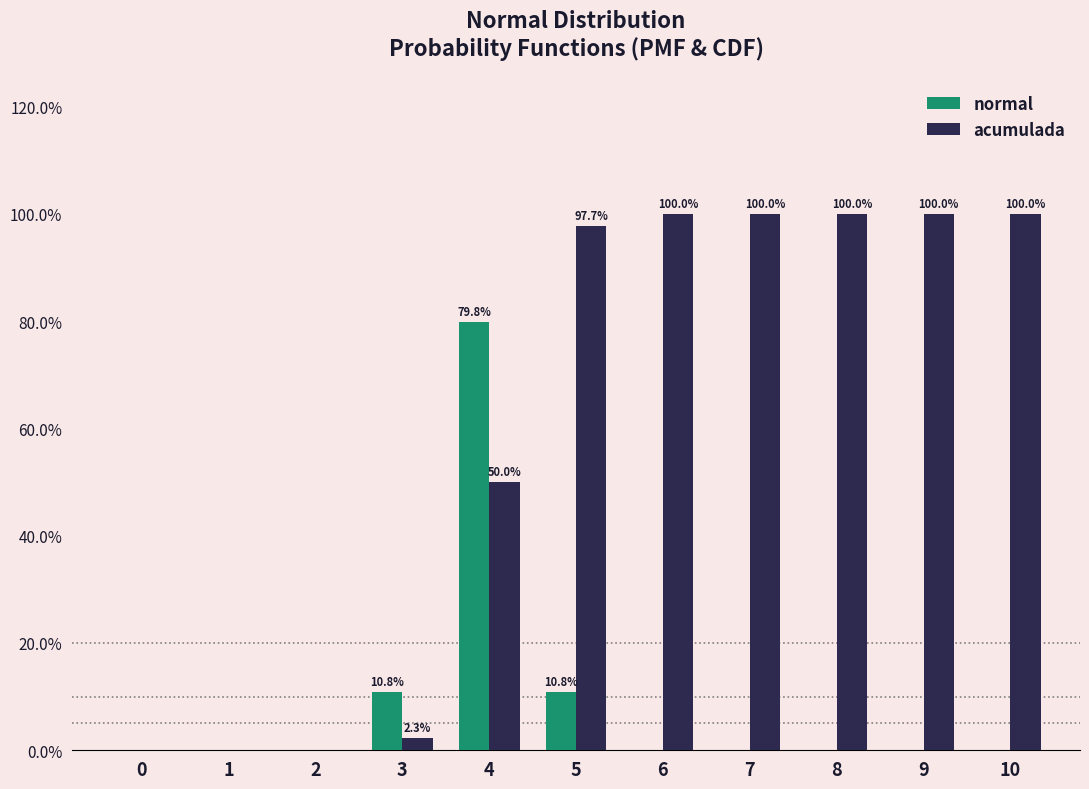

Are the bars grouped side by side (vs. stacked)?

Yes